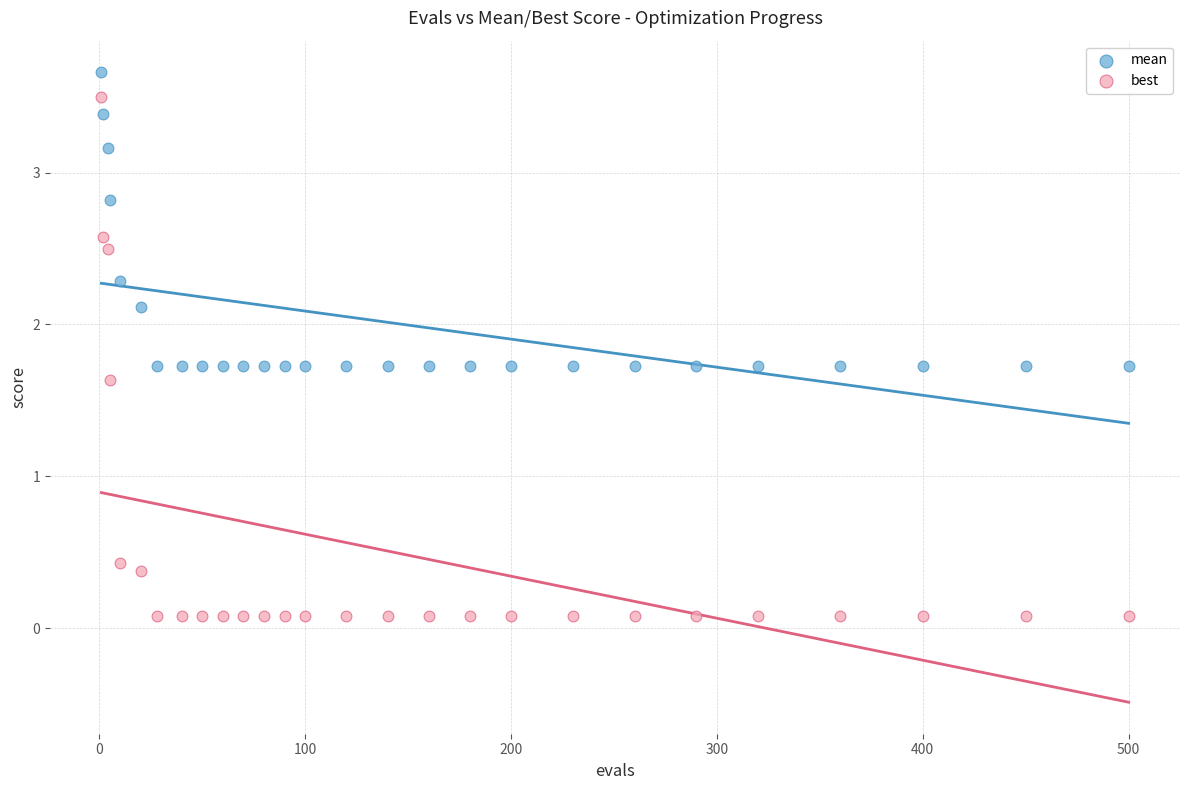

Which series has the largest Y range (max minus min)?

best